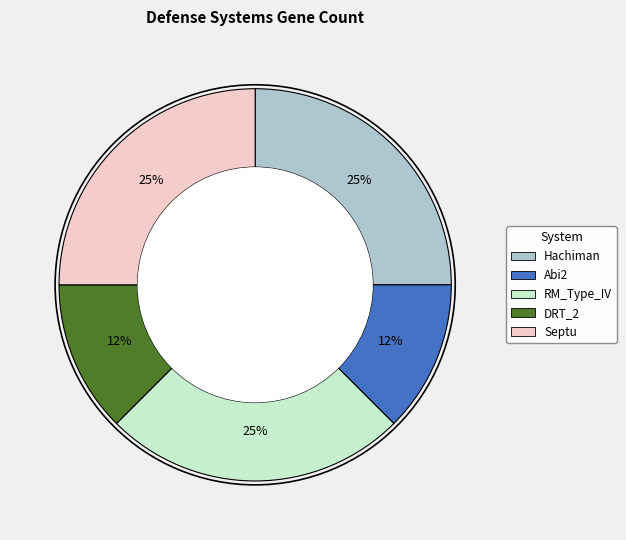

Is the sum of Abi2 and DRT_2 greater than half?

No